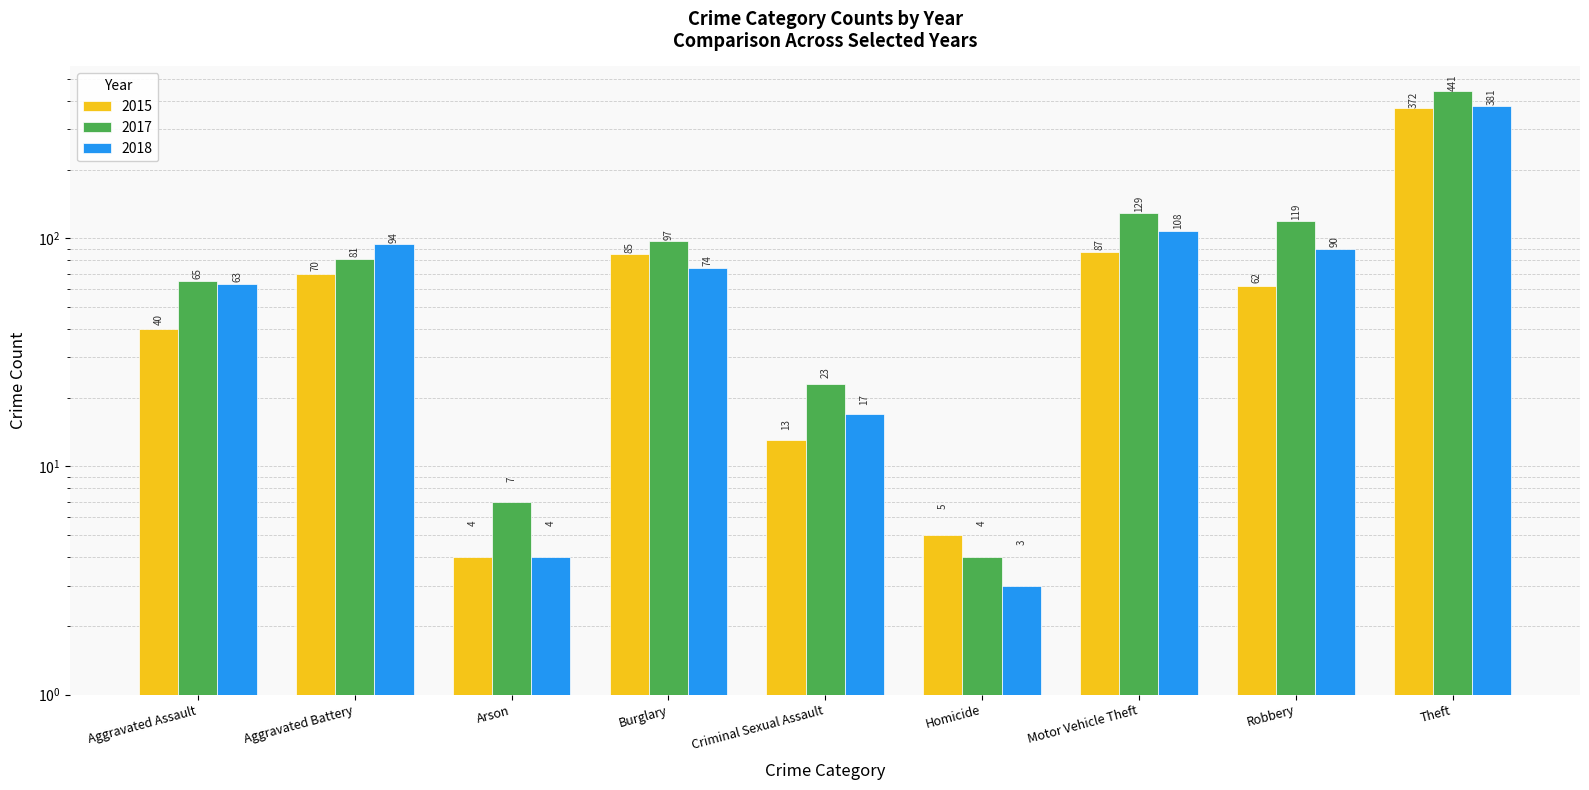

Reading left to right, extract all data points from this chart.

2015: Aggravated Assault=40	Aggravated Battery=70	Arson=4	Burglary=85	Criminal Sexual Assault=13	Homicide=5	Motor Vehicle Theft=87	Robbery=62	Theft=372
2017: Aggravated Assault=65	Aggravated Battery=81	Arson=7	Burglary=97	Criminal Sexual Assault=23	Homicide=4	Motor Vehicle Theft=129	Robbery=119	Theft=441
2018: Aggravated Assault=63	Aggravated Battery=94	Arson=4	Burglary=74	Criminal Sexual Assault=17	Homicide=3	Motor Vehicle Theft=108	Robbery=90	Theft=381